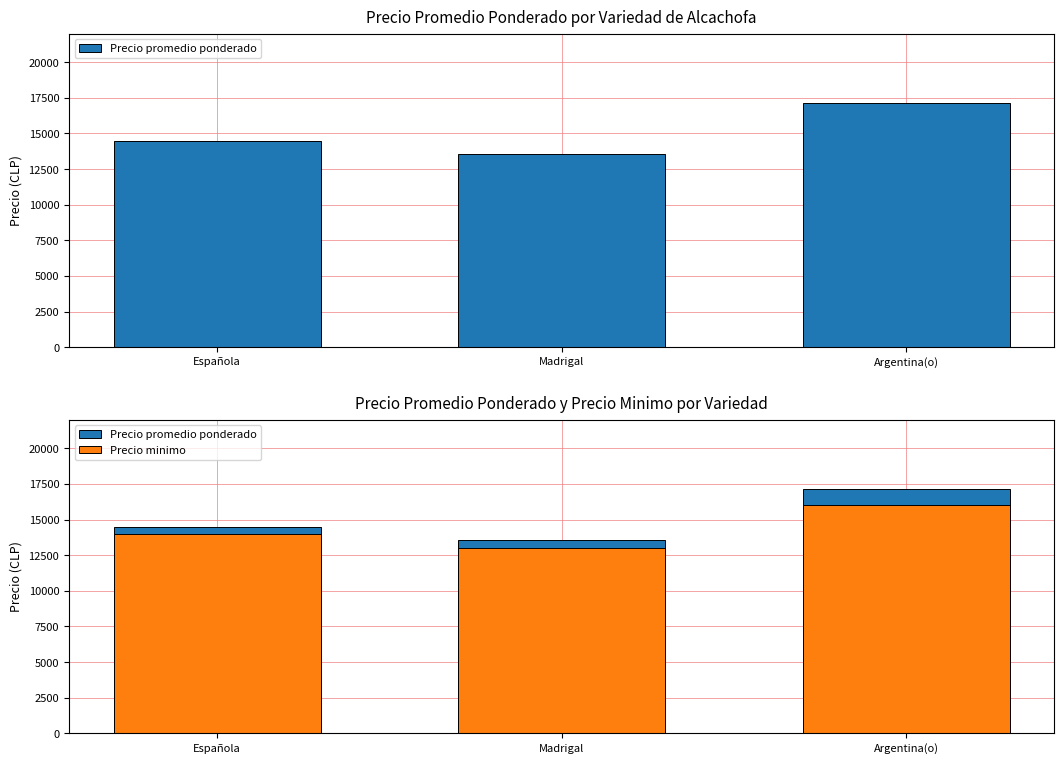

What is the greatest value displayed?

17143